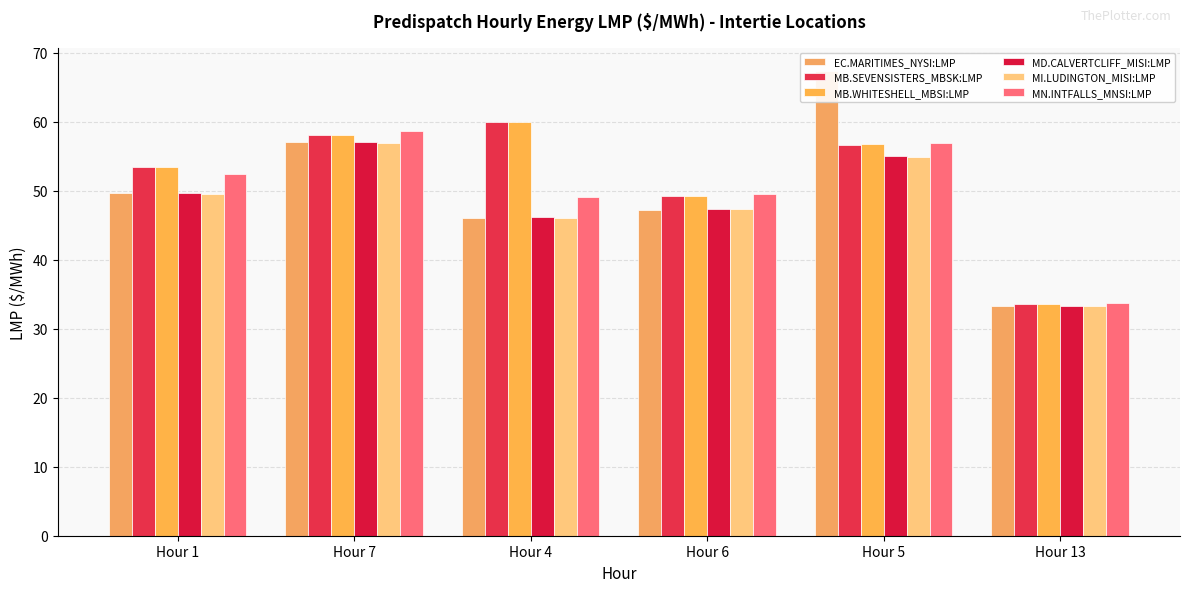

Rank the series at Hour 1 from highest to lowest value.

MB.WHITESHELL_MBSI:LMP, MB.SEVENSISTERS_MBSK:LMP, MN.INTFALLS_MNSI:LMP, EC.MARITIMES_NYSI:LMP, MD.CALVERTCLIFF_MISI:LMP, MI.LUDINGTON_MISI:LMP